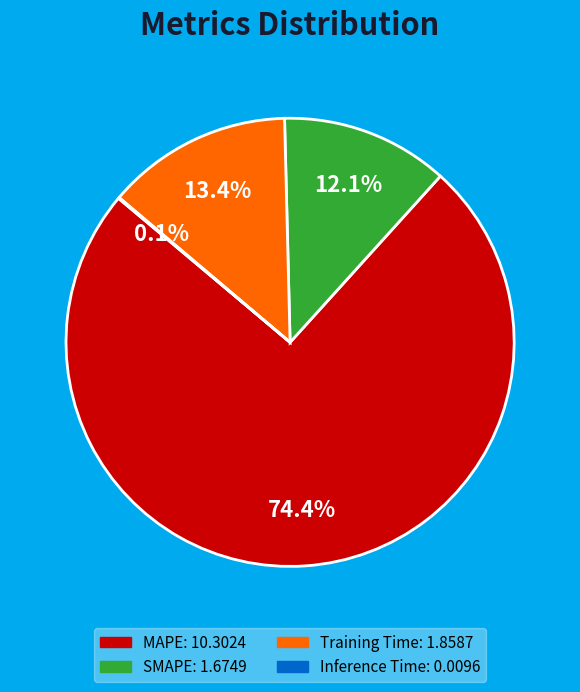

To the nearest percent, what portion does SMAPE represent?

12%